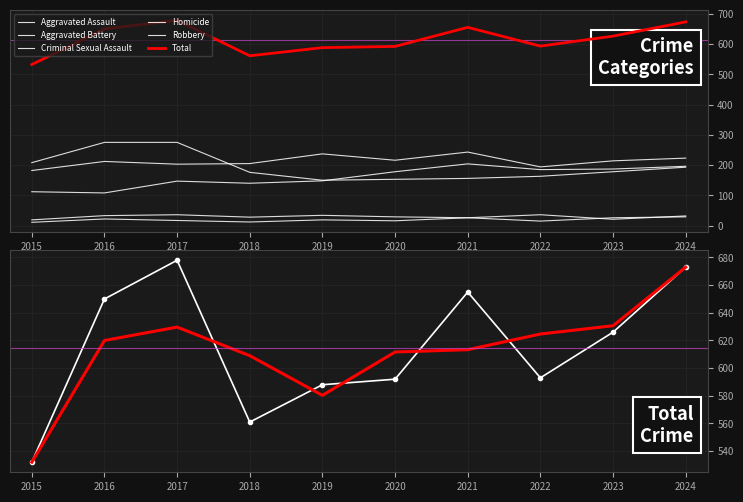

Reading left to right, transcribe all the data shown in this chart.

Aggravated Assault: 2015=112	2016=108	2017=147	2018=140	2019=148	2020=178	2021=204	2022=185	2023=187	2024=196
Aggravated Battery: 2015=182	2016=212	2017=203	2018=205	2019=237	2020=216	2021=243	2022=194	2023=214	2024=223
Criminal Sexual Assault: 2015=19	2016=33	2017=36	2018=28	2019=34	2020=29	2021=26	2022=36	2023=21	2024=32
Homicide: 2015=11	2016=22	2017=17	2018=12	2019=19	2020=16	2021=26	2022=15	2023=26	2024=29
Robbery: 2015=208	2016=275	2017=275	2018=176	2019=150	2020=153	2021=156	2022=163	2023=178	2024=193
Total: 2015=532	2016=650	2017=678	2018=561	2019=588	2020=592	2021=655	2022=593	2023=626	2024=673